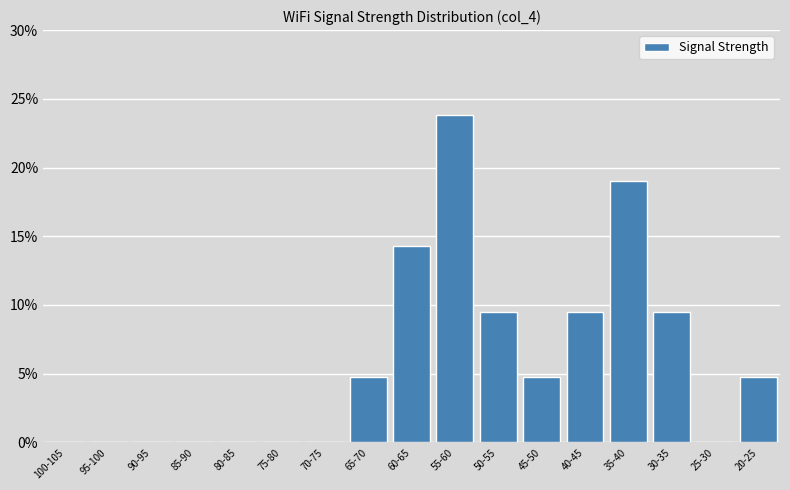

Reading left to right, extract all data points from this chart.

100-105=0.0	95-100=0.0	90-95=0.0	85-90=0.0	80-85=0.0	75-80=0.0	70-75=0.0	65-70=4.8	60-65=14.3	55-60=23.8	50-55=9.5	45-50=4.8	40-45=9.5	35-40=19.0	30-35=9.5	25-30=0.0	20-25=4.8